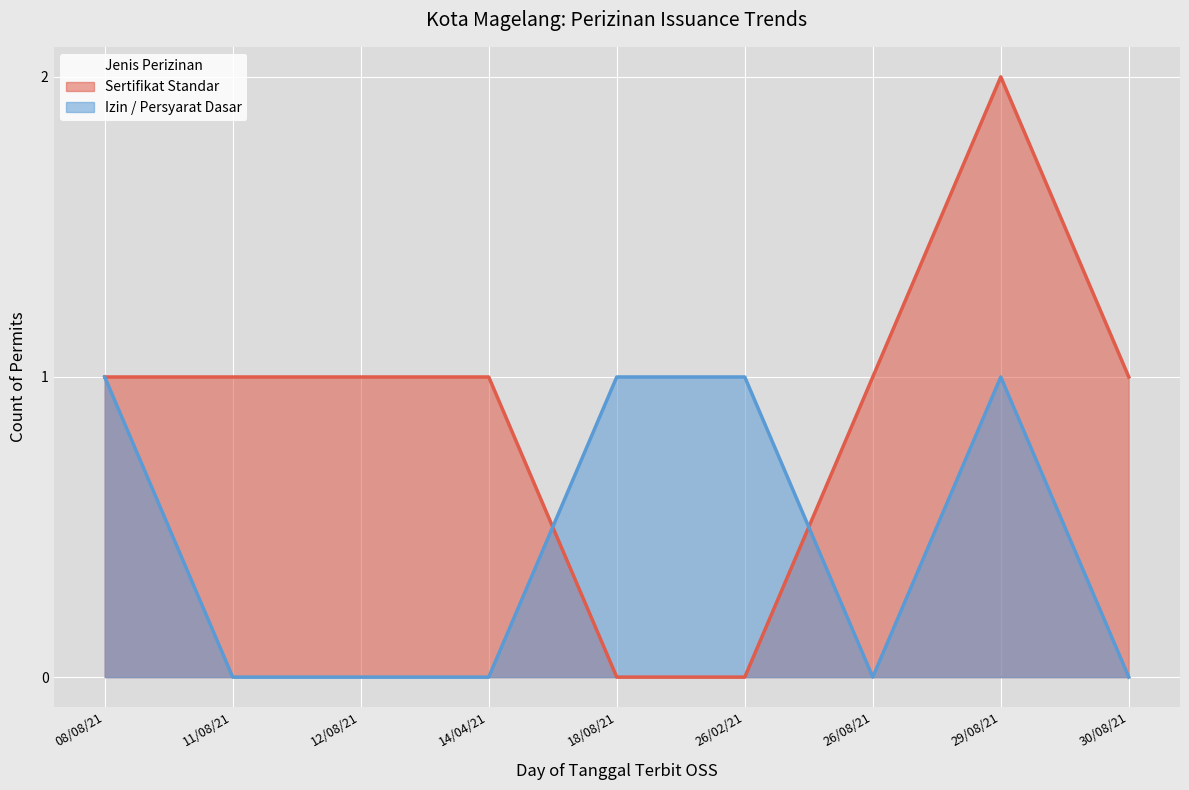

What are all the series names shown in the legend?

Sertifikat Standar, Izin / Persyarat Dasar